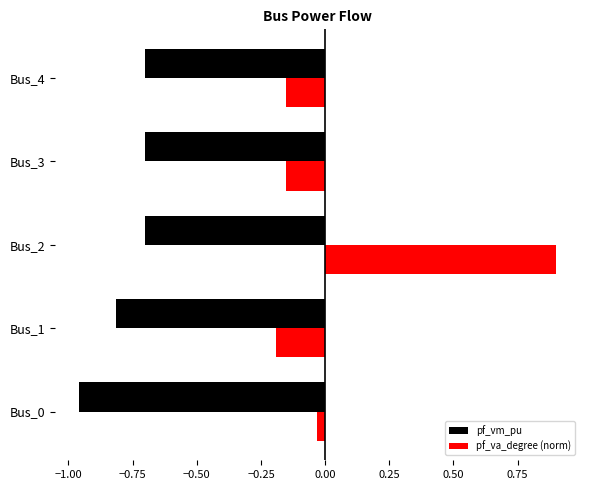

Rank the series by their average value, from highest to lowest.

pf_va_degree (norm), pf_vm_pu